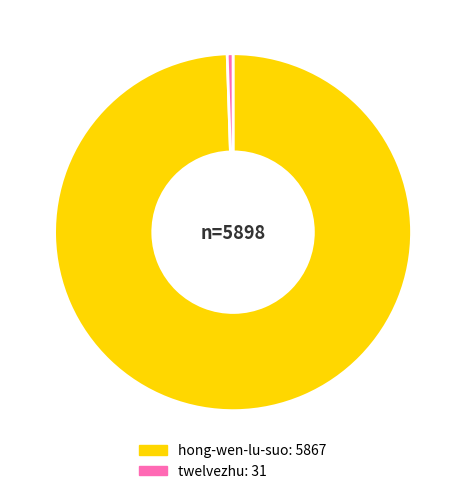

Which category has the biggest portion of the pie?

hong-wen-lu-suo